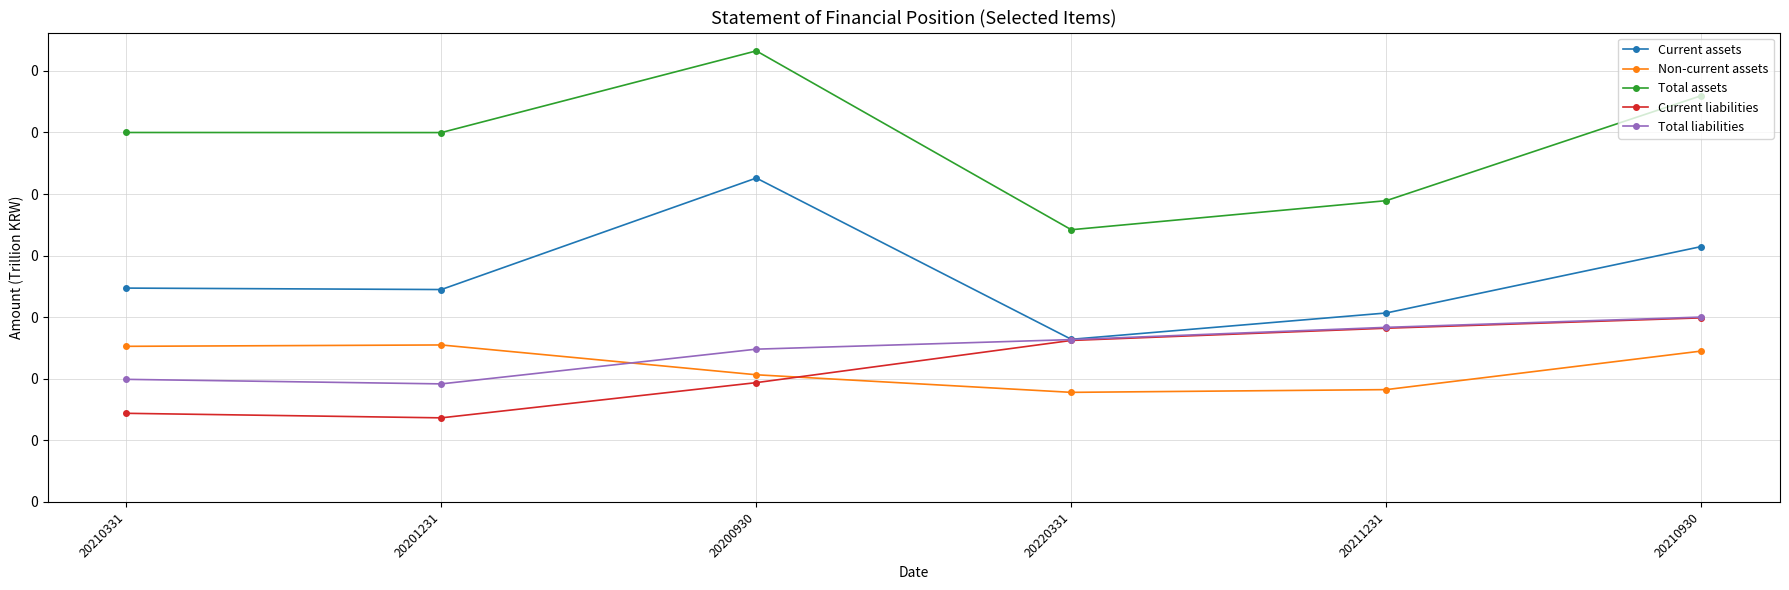

List the series in order of their peak value, lowest first.

Non-current assets, Current liabilities, Total liabilities, Current assets, Total assets